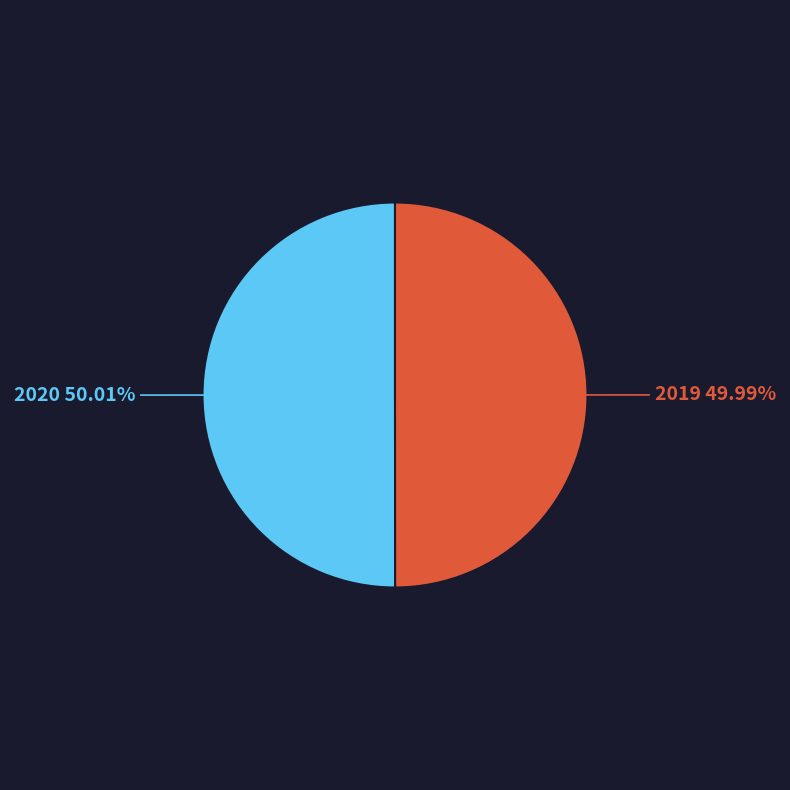

Do 2020 and 2019 together represent more than half of the pie?

Yes